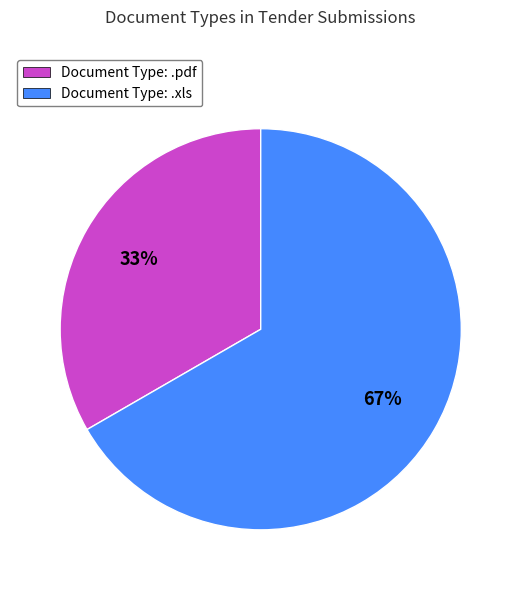

Rank the categories by value from lowest to highest.

Document Type: .pdf, Document Type: .xls